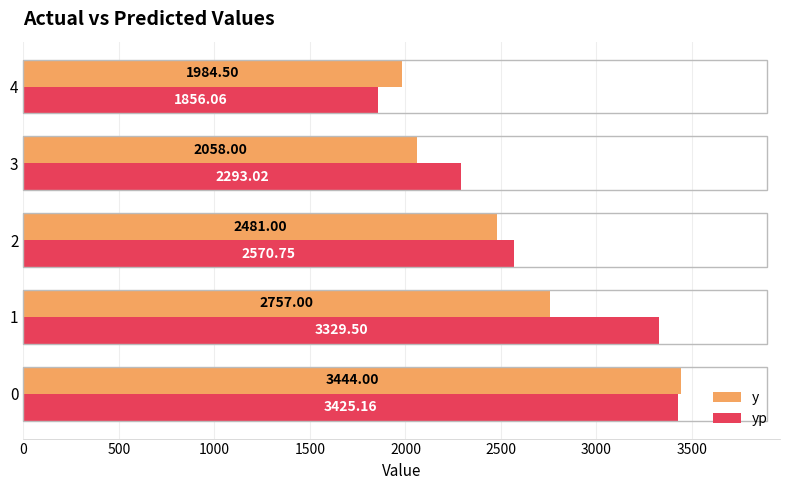

What is the sum of all y values?

12724.5